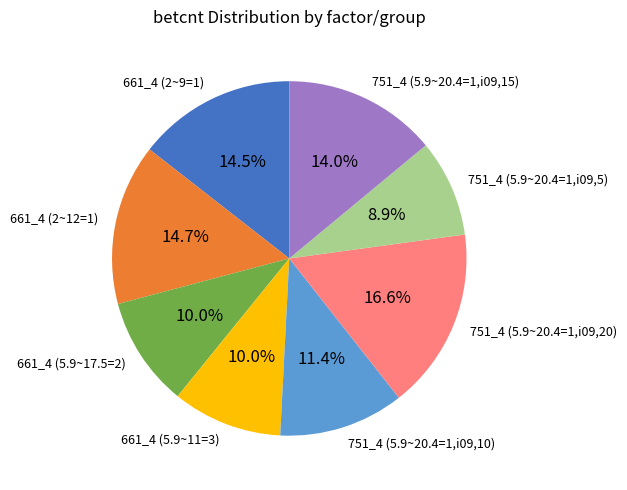

Is it true that 751_4 (5.9~20.4=1,i09,20) is 2% of the pie?

False